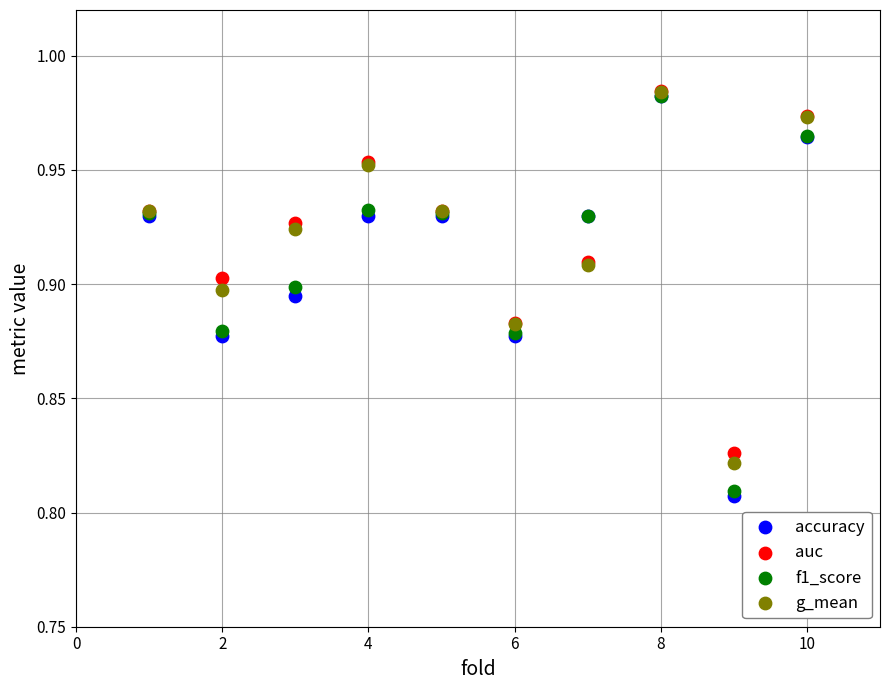

What are all the series names shown in the legend?

accuracy, auc, f1_score, g_mean